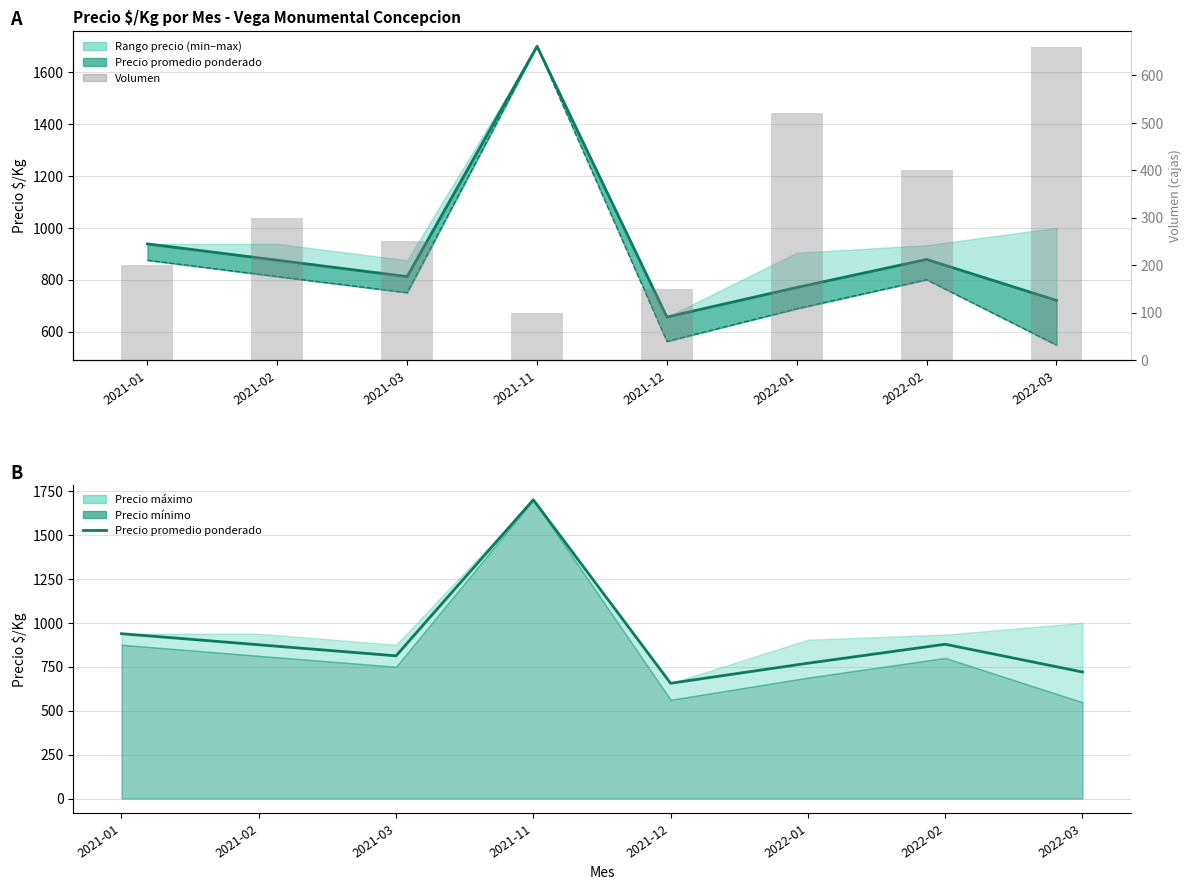

Rank the categories by Precio mínimo value from highest to lowest.

2021-11, 2021-01, 2021-02, 2022-02, 2021-03, 2022-01, 2021-12, 2022-03